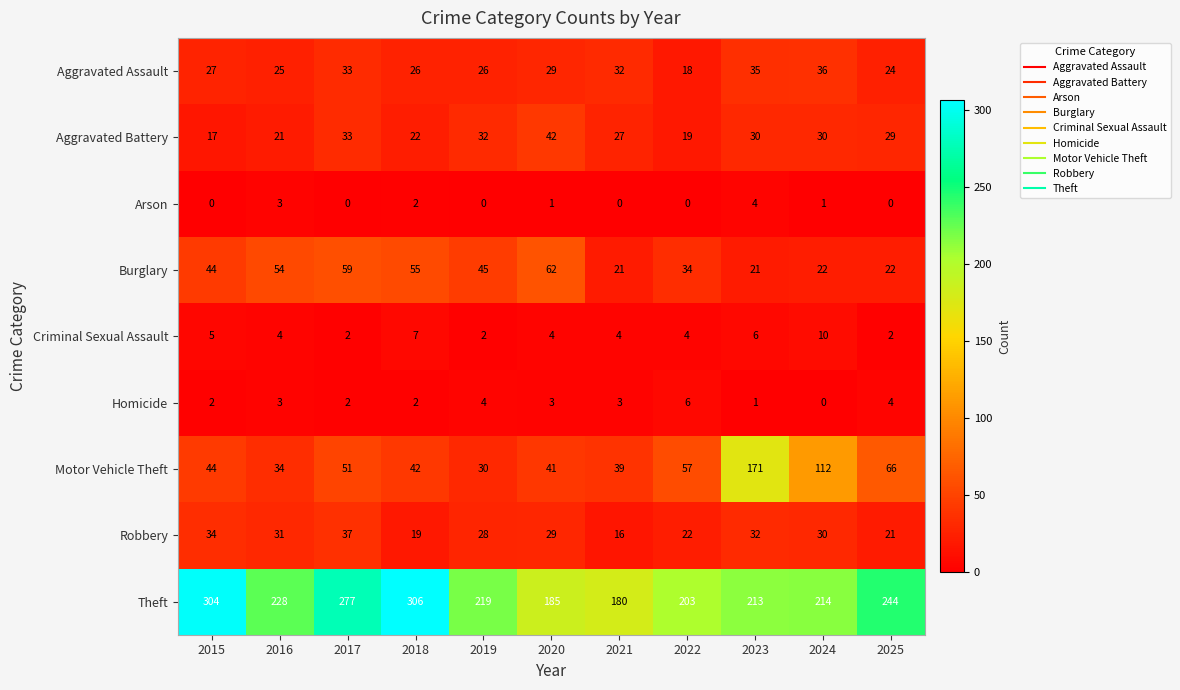

Where does the Robbery series first go above 29?

2015